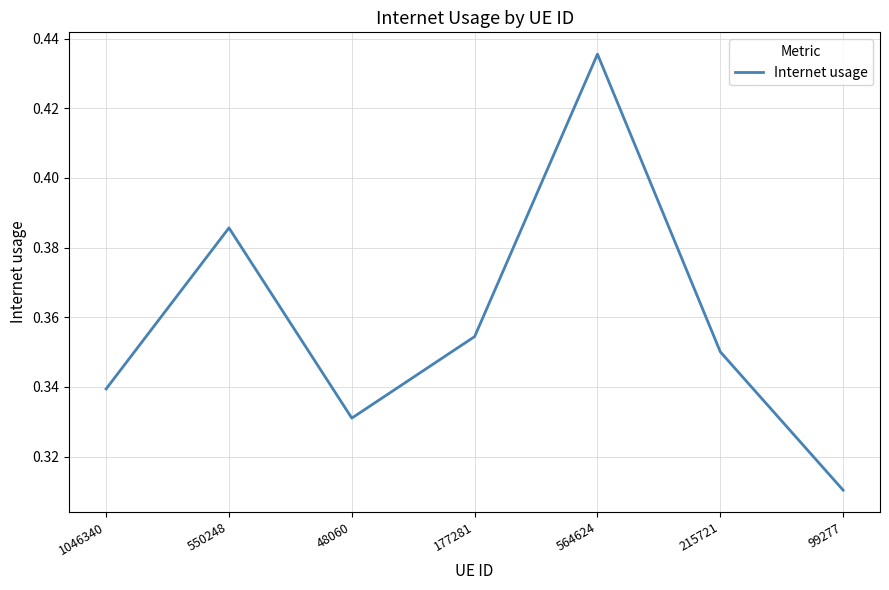

True or false: the data shows 0.2 at 550248.

False